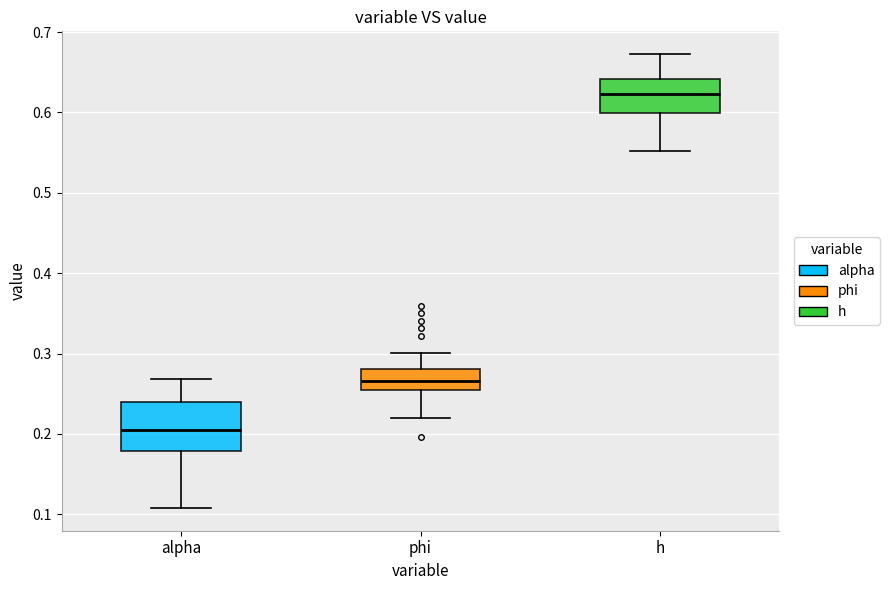

Where does the lower whisker of the box for h end on the y-axis? The values are not printed on the chart, so give them approximately, as read against the axis.

0.55